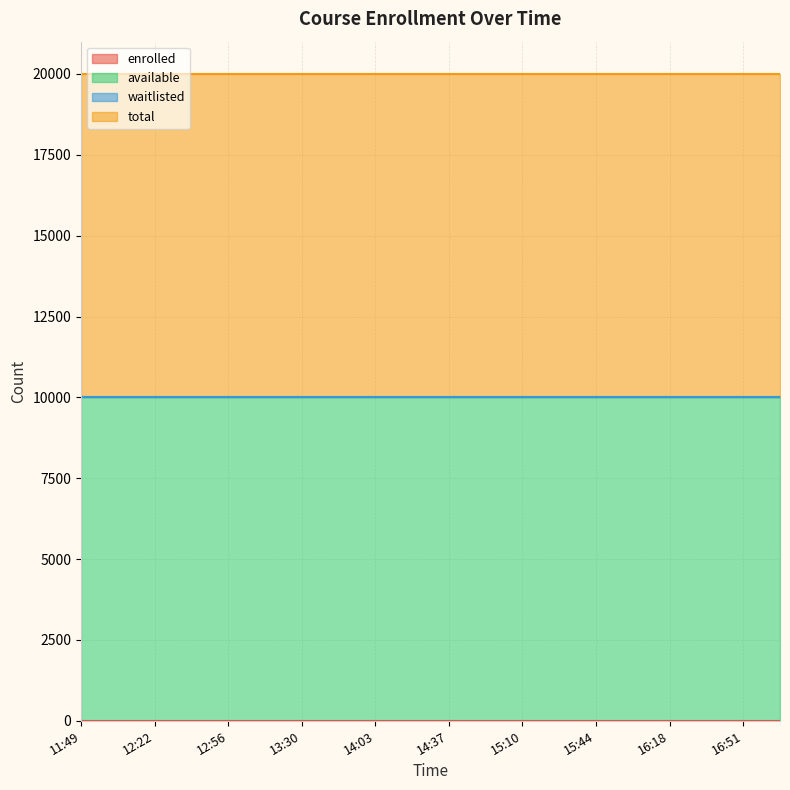

Reading left to right, list all the values displayed in this chart.

enrolled: 11:49=0	12:06=0	12:22=0	12:39=0	12:56=0	13:13=0	13:30=0	13:46=0	14:03=0	14:20=0	14:37=0	14:54=0	15:10=0	15:27=0	15:44=0	16:01=0	16:18=0	16:34=0	16:51=0	17:08=0
available: 11:49=9999	12:06=9999	12:22=9999	12:39=9999	12:56=9999	13:13=9999	13:30=9999	13:46=9999	14:03=9999	14:20=9999	14:37=9999	14:54=9999	15:10=9999	15:27=9999	15:44=9999	16:01=9999	16:18=9999	16:34=9999	16:51=9999	17:08=9999
waitlisted: 11:49=0	12:06=0	12:22=0	12:39=0	12:56=0	13:13=0	13:30=0	13:46=0	14:03=0	14:20=0	14:37=0	14:54=0	15:10=0	15:27=0	15:44=0	16:01=0	16:18=0	16:34=0	16:51=0	17:08=0
total: 11:49=9999	12:06=9999	12:22=9999	12:39=9999	12:56=9999	13:13=9999	13:30=9999	13:46=9999	14:03=9999	14:20=9999	14:37=9999	14:54=9999	15:10=9999	15:27=9999	15:44=9999	16:01=9999	16:18=9999	16:34=9999	16:51=9999	17:08=9999